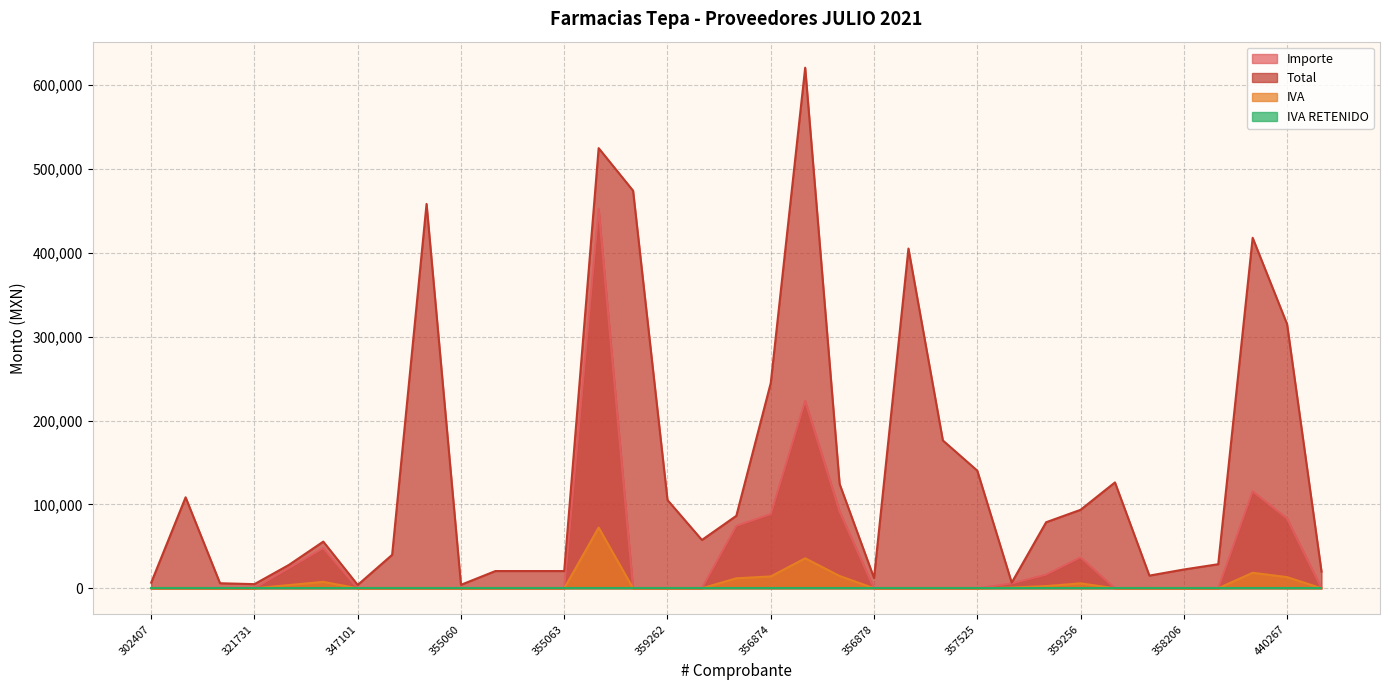

What is the difference between the maximum and minimum values in the IVA series?

72375.2